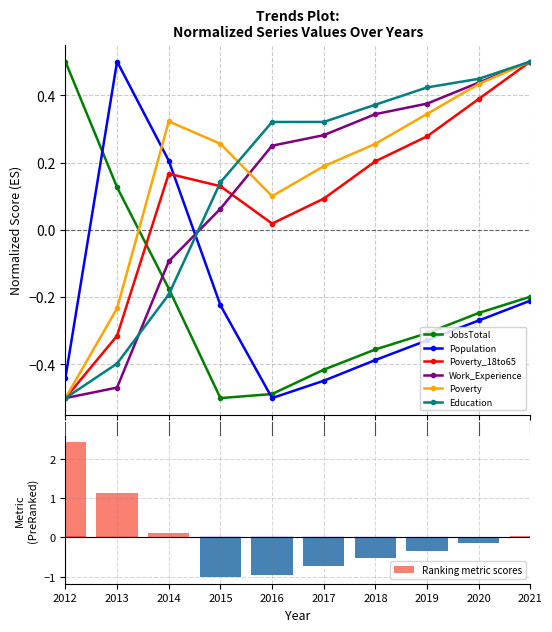

What is the difference between the maximum and minimum values in the Work_Experience series?

1.0